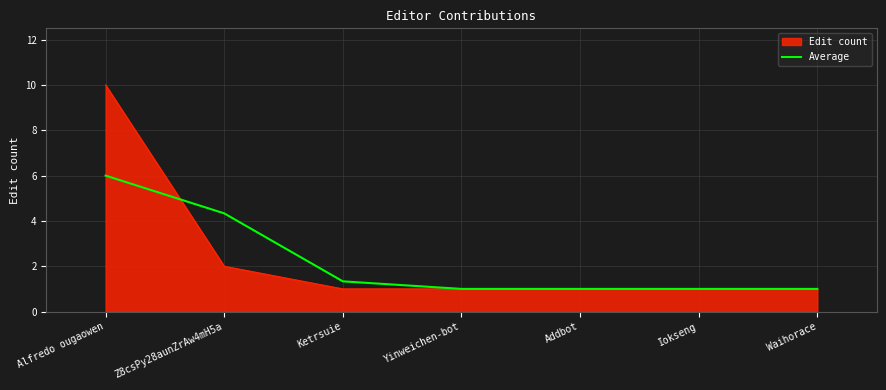

At which category does the chart reach its peak across all series?

Alfredo ougaowen